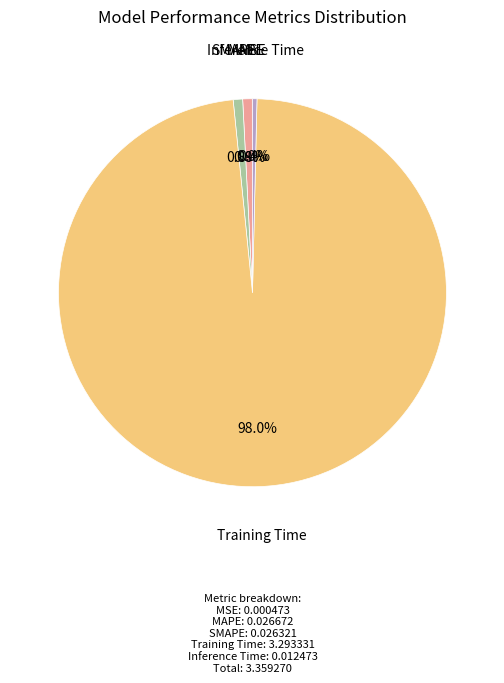

Is there any slice that represents more than half of the pie?

Yes